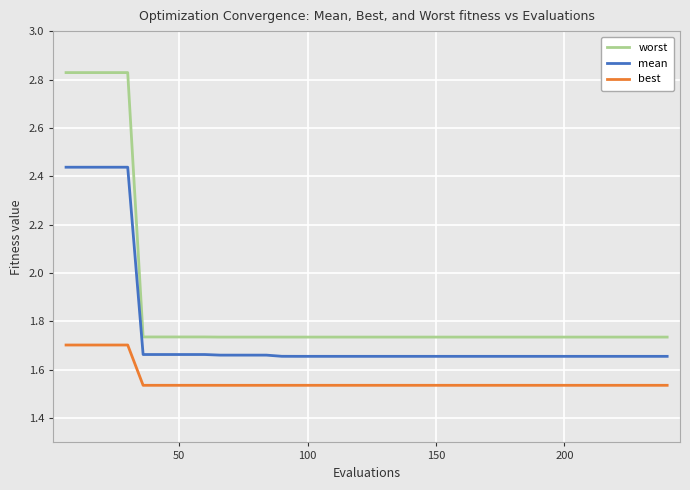

True or false: mean and best cross at least once.

False